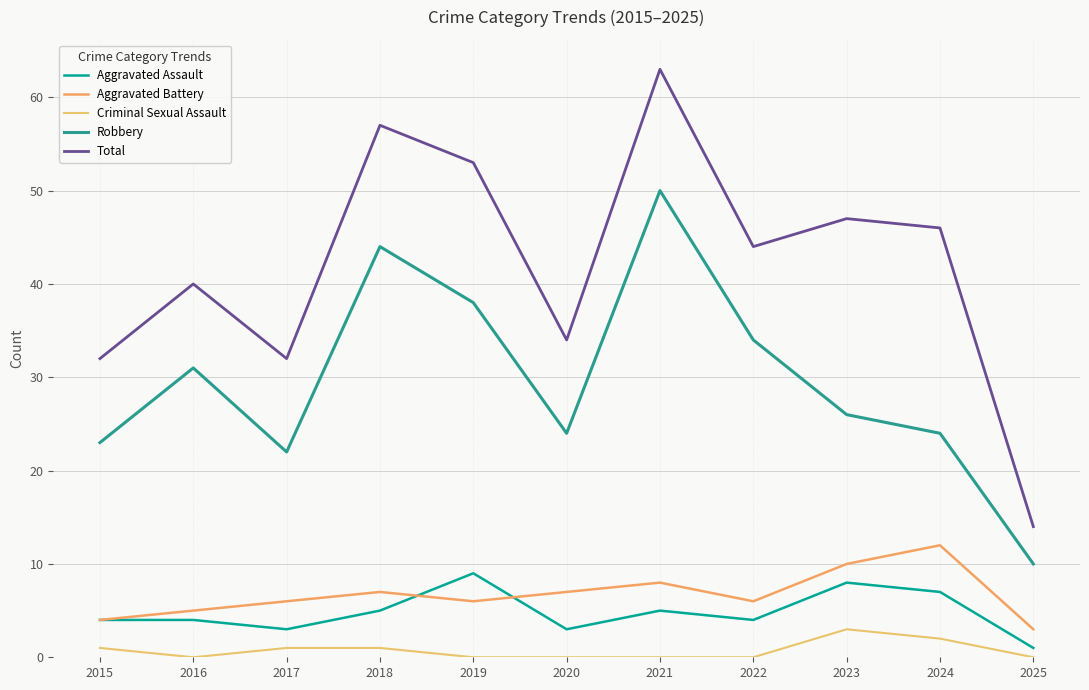

True or false: Aggravated Battery has more than 1 interior local peaks.

True